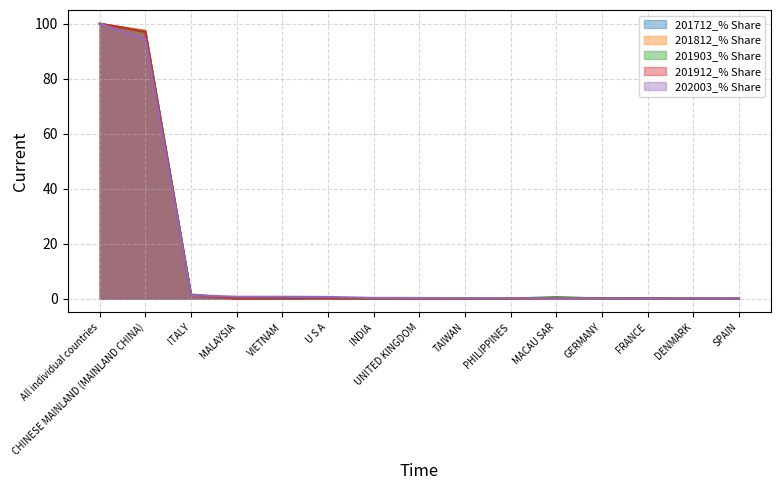

What position from the right is DENMARK?

2